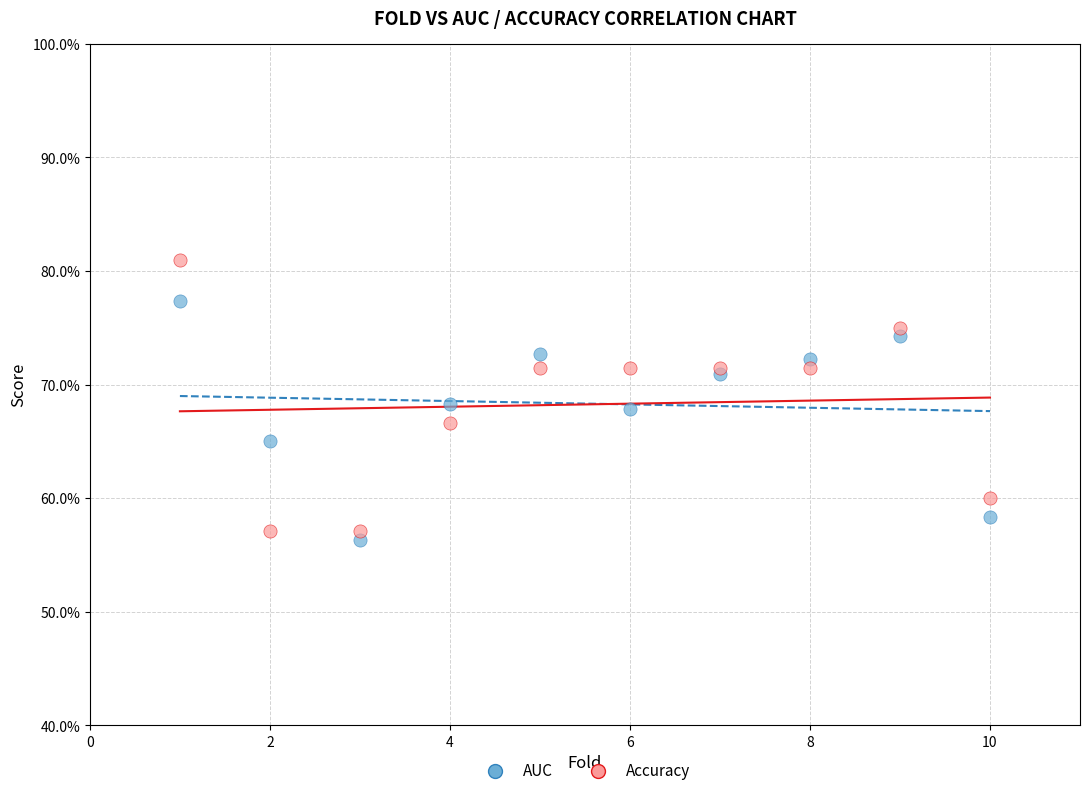

Which series contains the highest Y value?

Accuracy